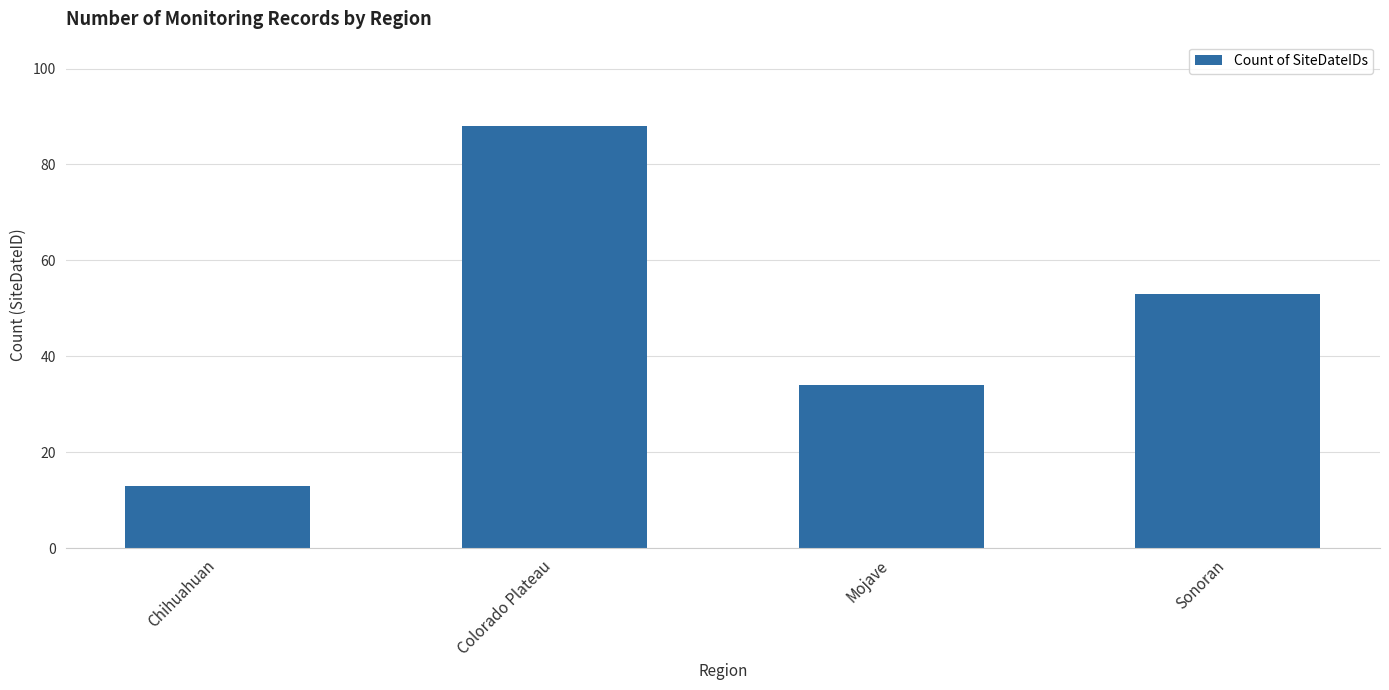

Reading left to right, extract all data points from this chart.

13	88	34	53